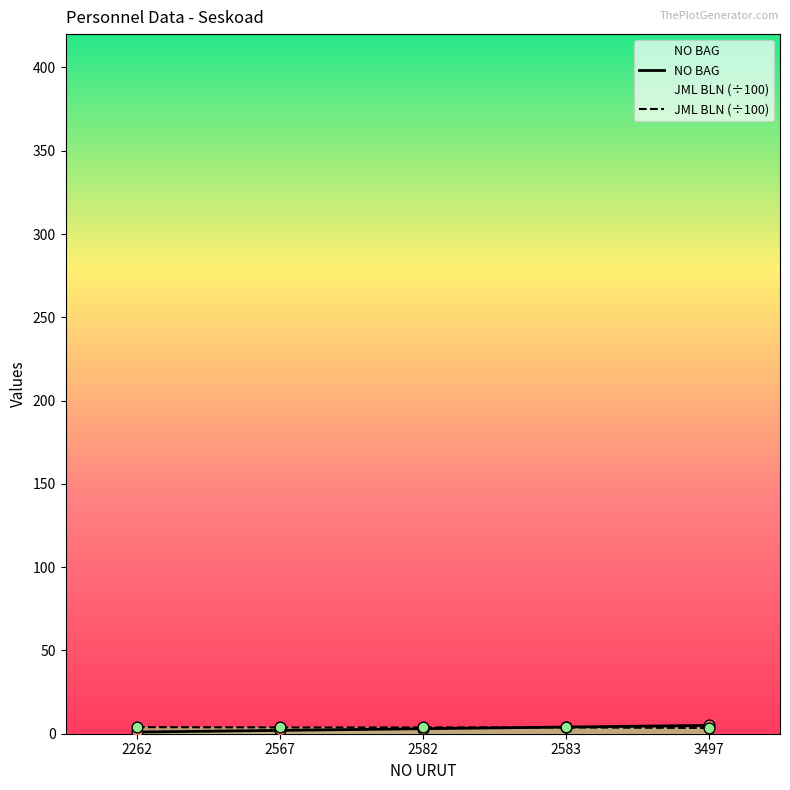

At how many categories does at least one series exceed 2?

5